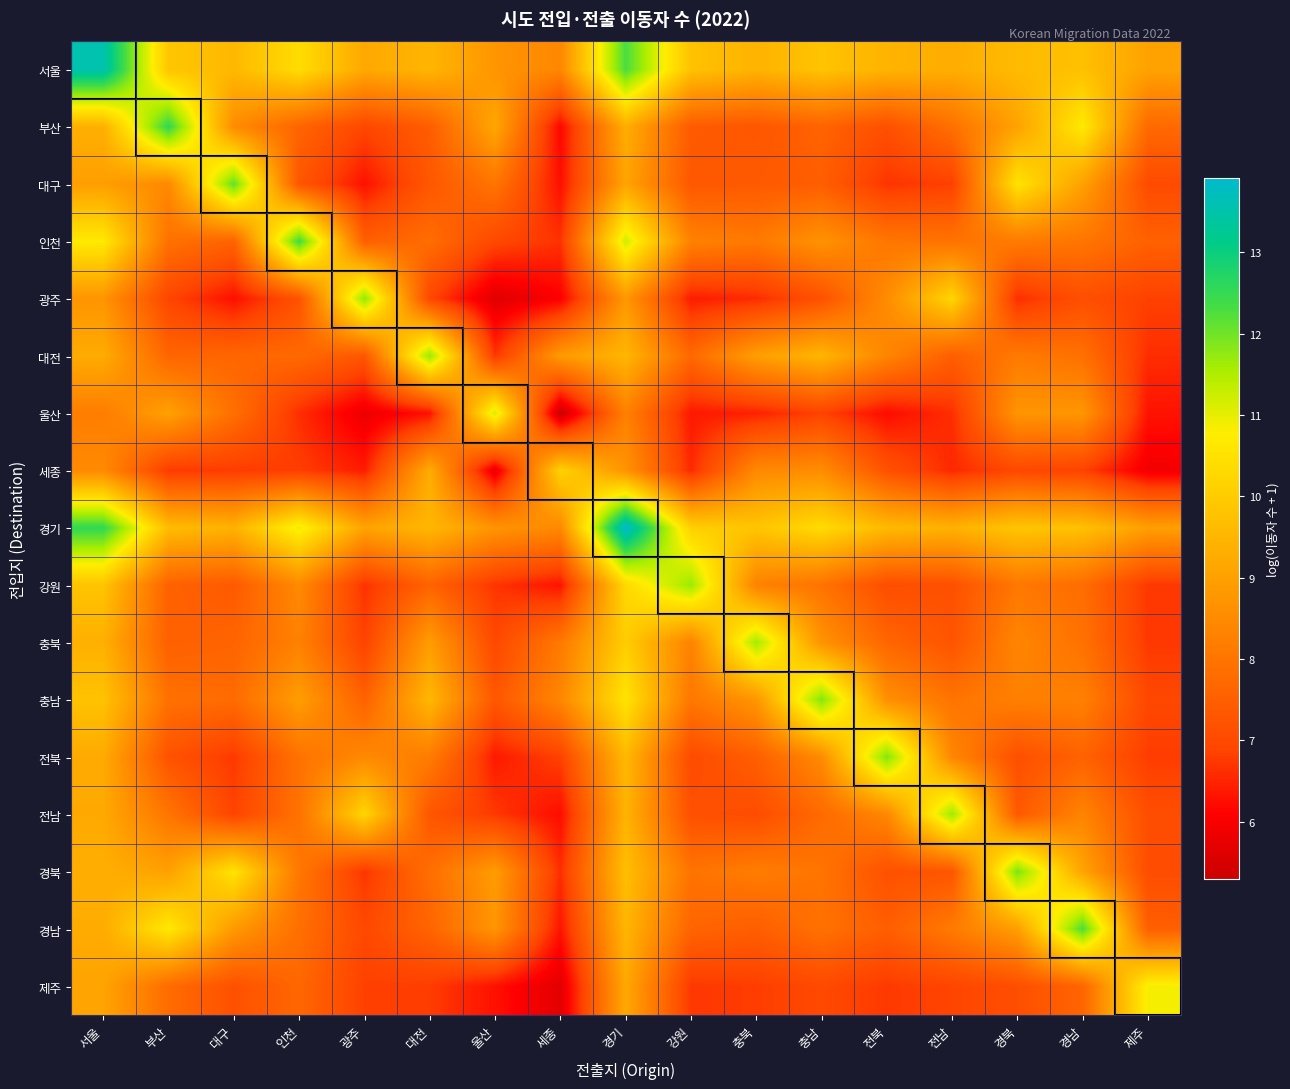

What is the total value across all series at 세종?

120.8